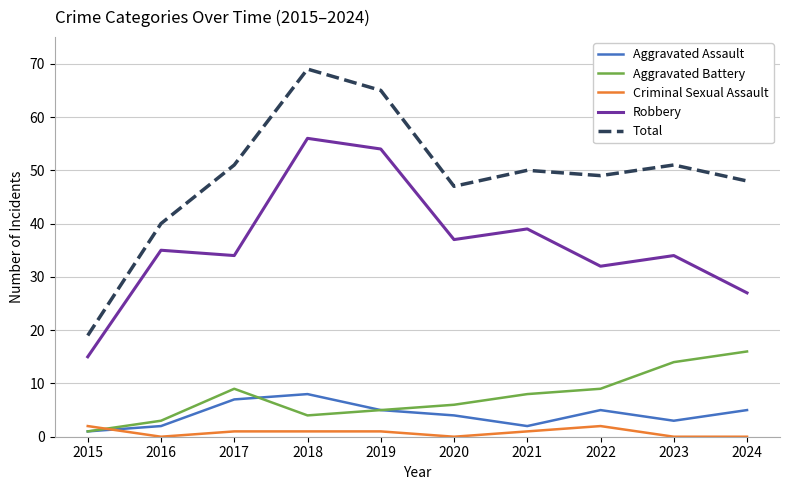

List the series in order of their peak value, highest first.

Total, Robbery, Aggravated Battery, Aggravated Assault, Criminal Sexual Assault